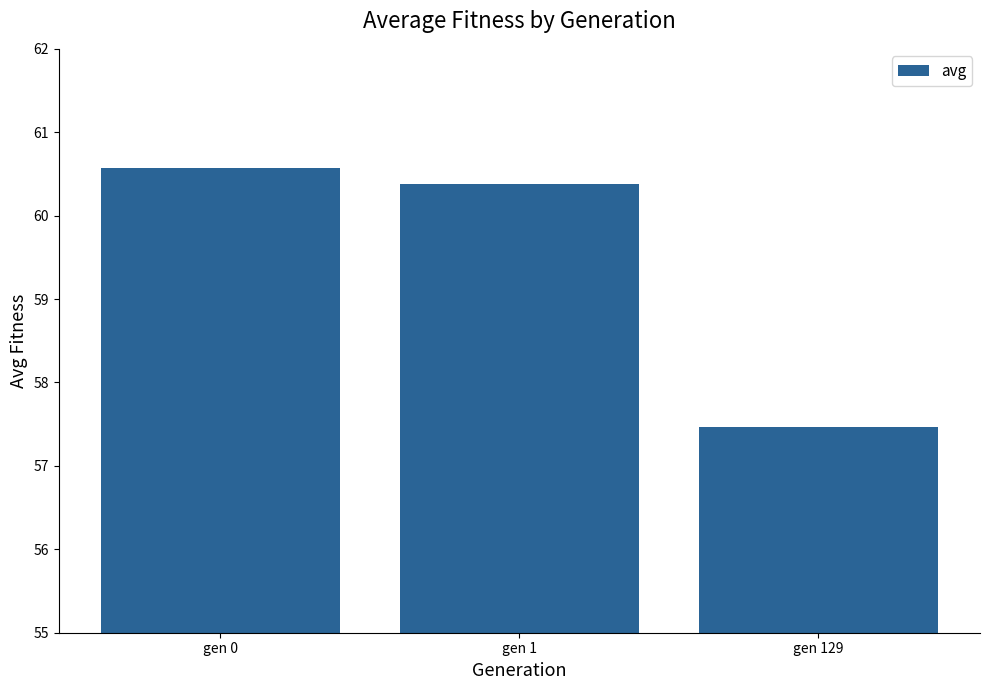

How many values exceed 60?

2